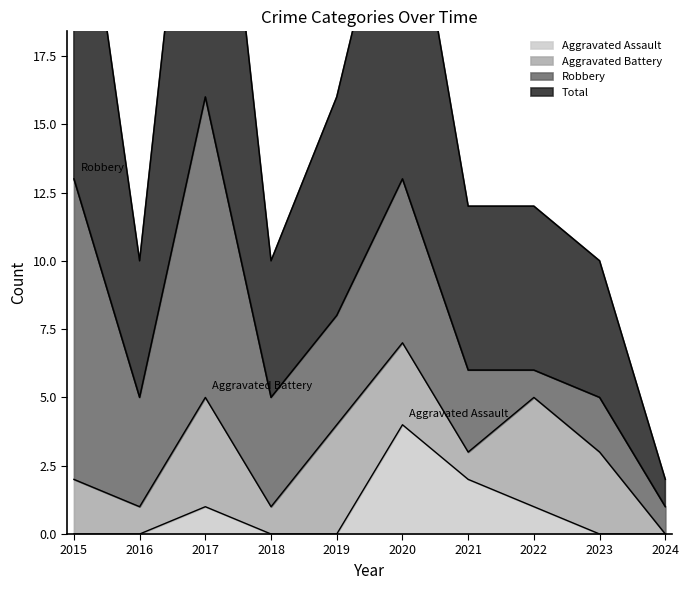

What is the difference between the highest and lowest values at 2020?

22